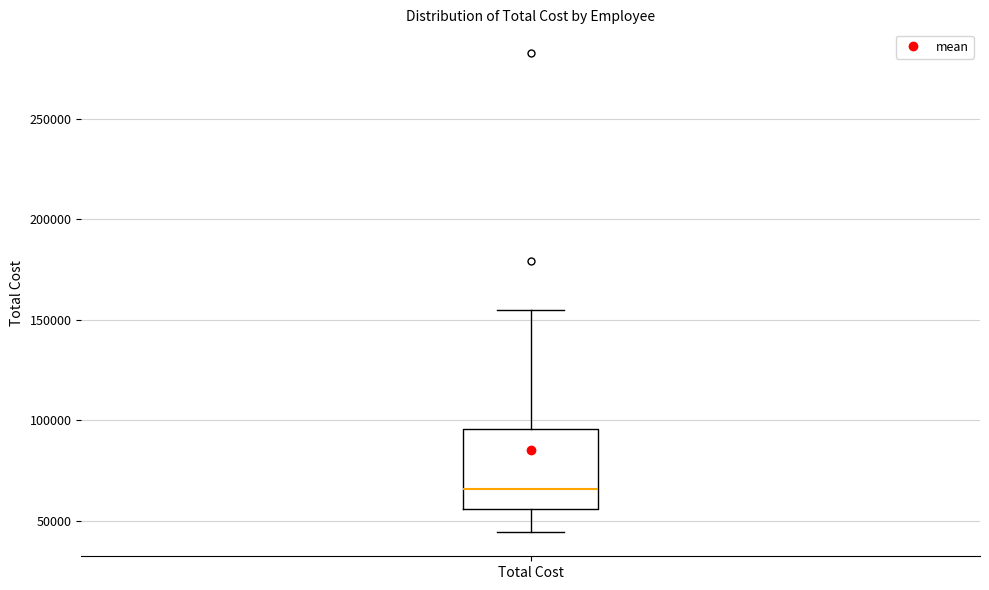

Read this box plot against the y-axis: the position of the median line, the range covered by the box, and the ends of both whiskers. The values are not printed on the chart, so give them approximately, as read against the axis.

median 65000, box 55000 to 95000, whiskers 45000 to 155000